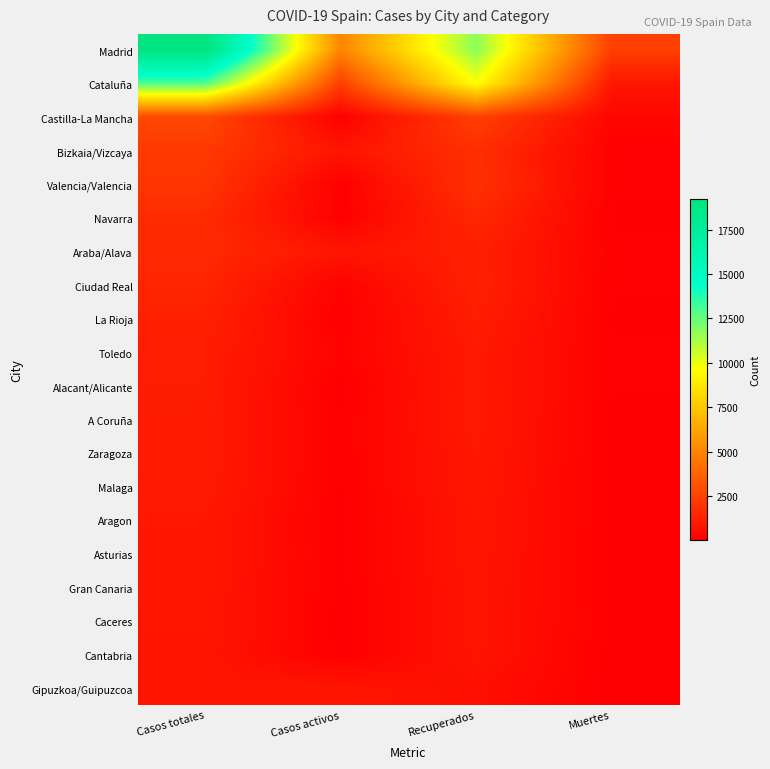

Which category has the highest value across all series?

Casos totales